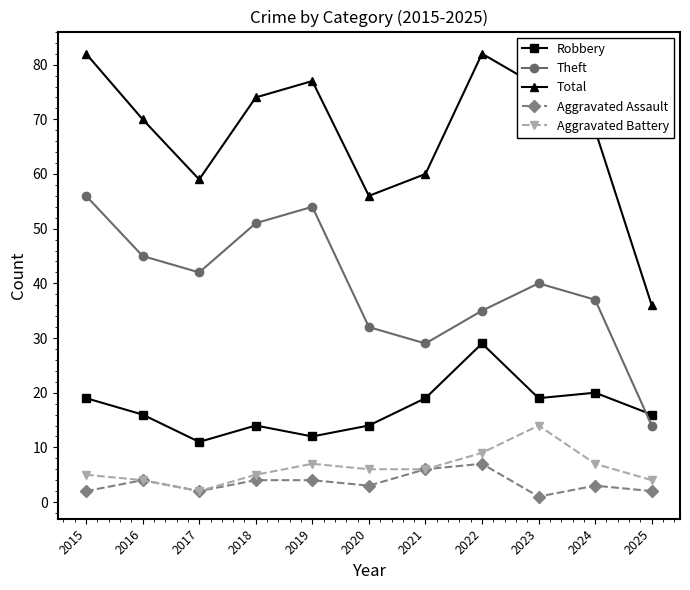

Which category has the lowest value across all series?

2023